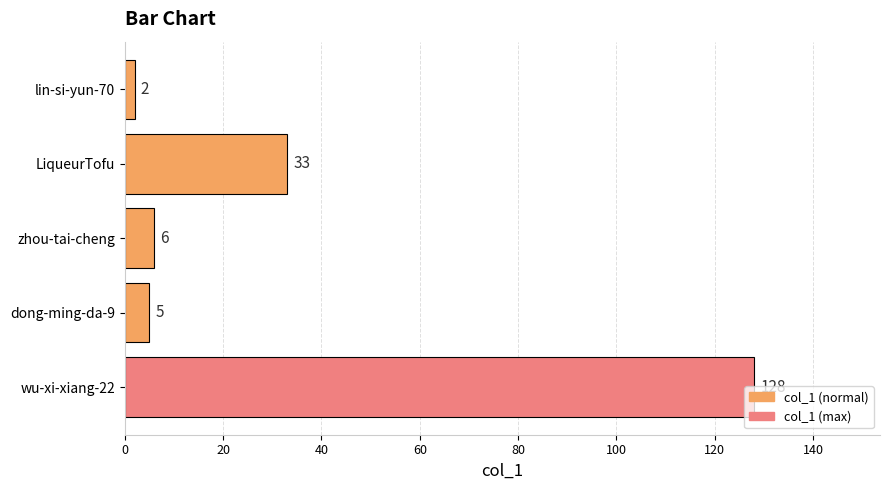

What is the sum of the values at LiqueurTofu and dong-ming-da-9?

38